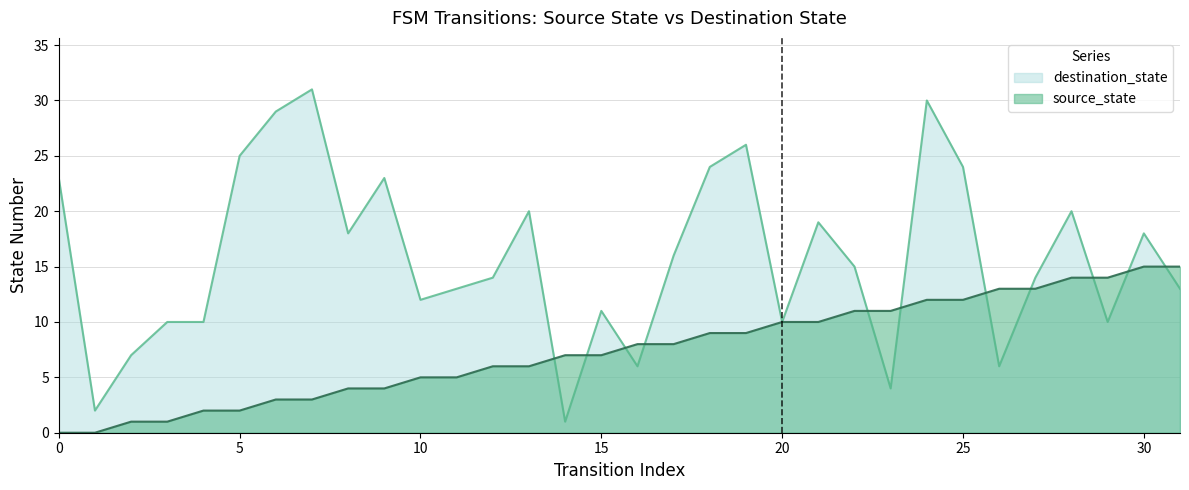

The value of source_state at 28 is 14. True or false?

True